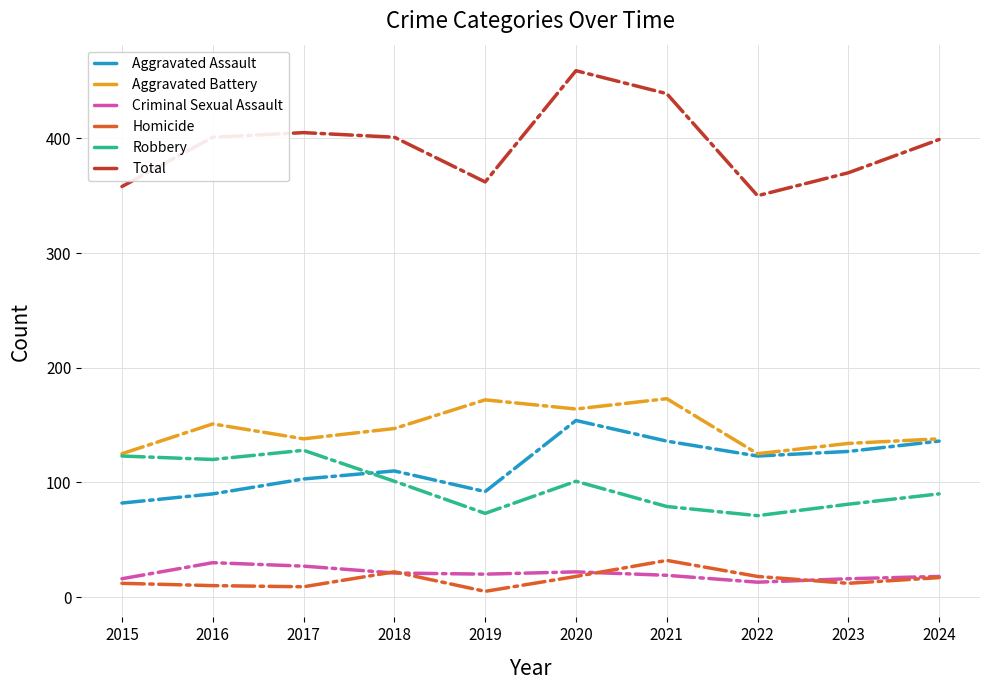

Which series has the largest total across all categories?

Total